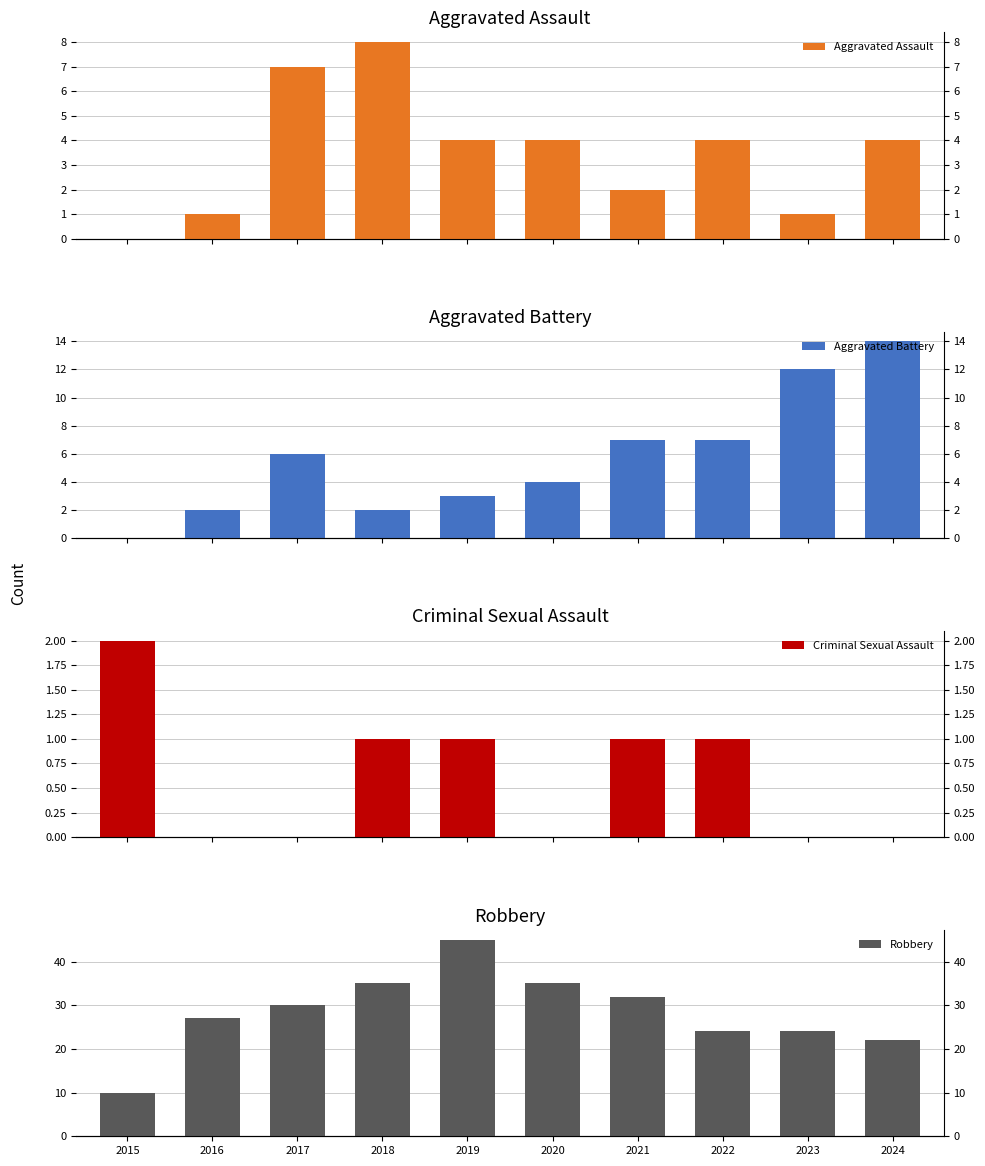

At how many categories does at least one series exceed 26?

6